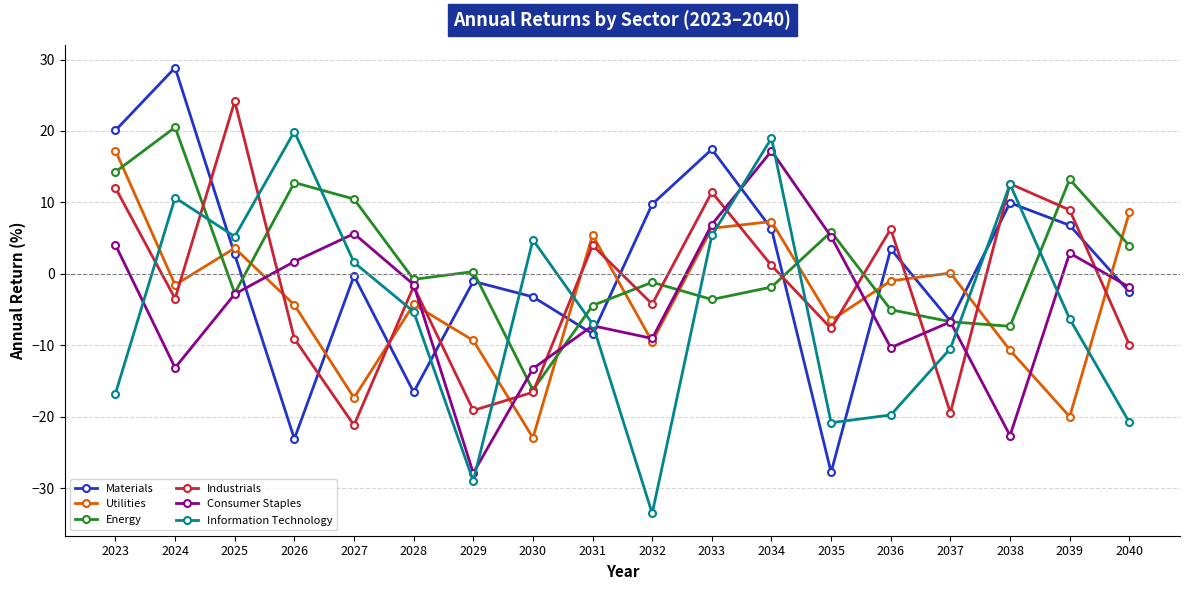

What is the highest value of the Information Technology series?

19.9